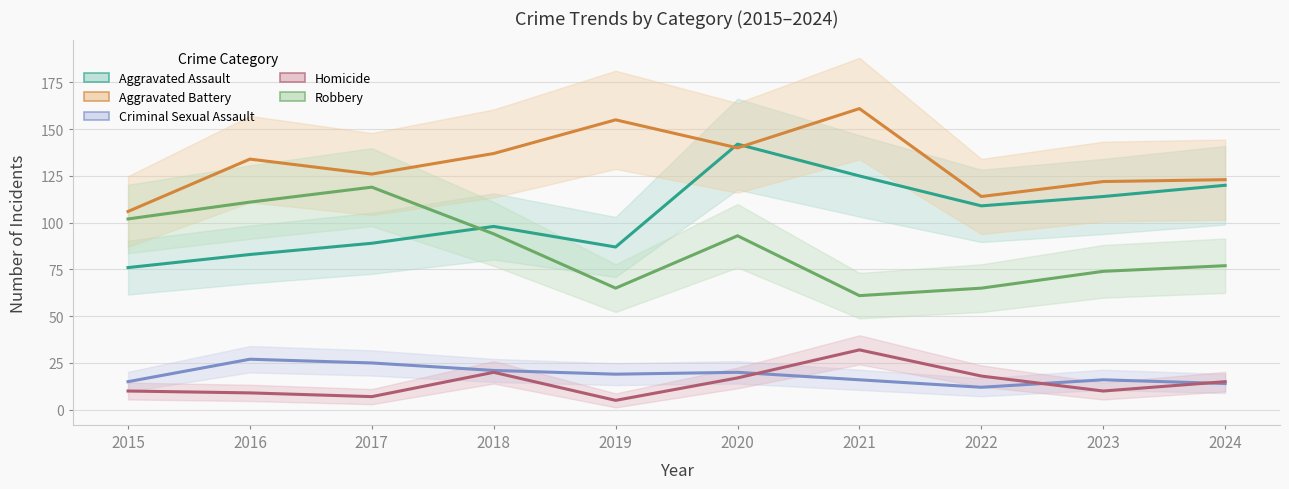

Reading right to left, extract all data points from this chart.

Aggravated Assault: 2024=120	2023=114	2022=109	2021=125	2020=142	2019=87	2018=98	2017=89	2016=83	2015=76
Aggravated Battery: 2024=123	2023=122	2022=114	2021=161	2020=140	2019=155	2018=137	2017=126	2016=134	2015=106
Criminal Sexual Assault: 2024=14	2023=16	2022=12	2021=16	2020=20	2019=19	2018=21	2017=25	2016=27	2015=15
Homicide: 2024=15	2023=10	2022=18	2021=32	2020=17	2019=5	2018=20	2017=7	2016=9	2015=10
Robbery: 2024=77	2023=74	2022=65	2021=61	2020=93	2019=65	2018=94	2017=119	2016=111	2015=102